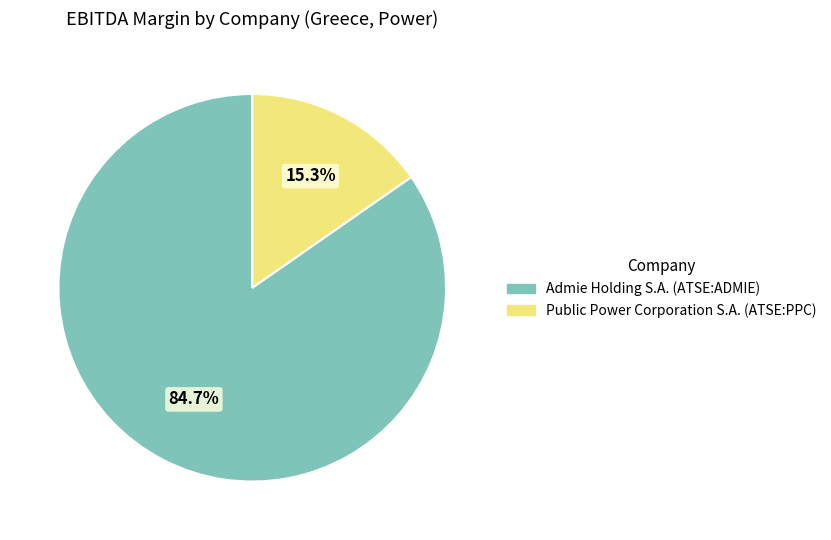

What is the total percentage of Admie Holding S.A. (ATSE:ADMIE) and Public Power Corporation S.A. (ATSE:PPC)?

100.0%